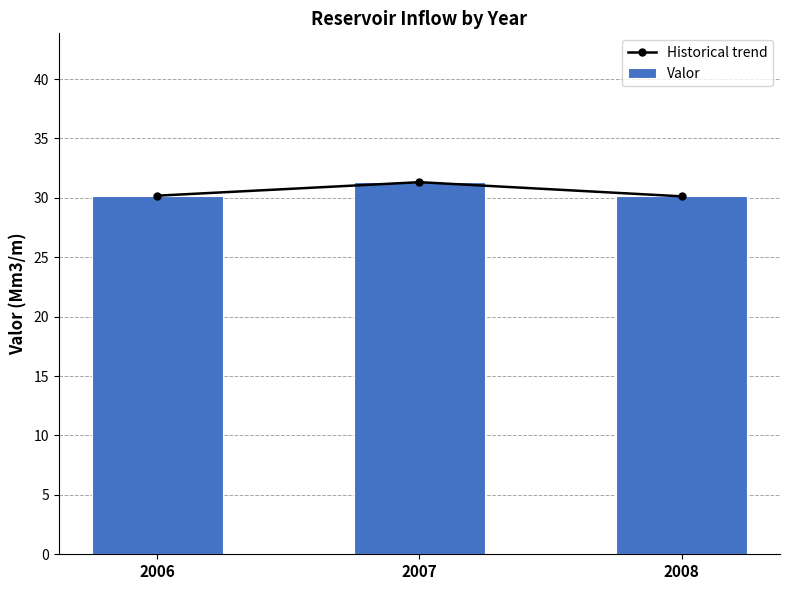

Which has a higher value, 2008 or 2006?

2006